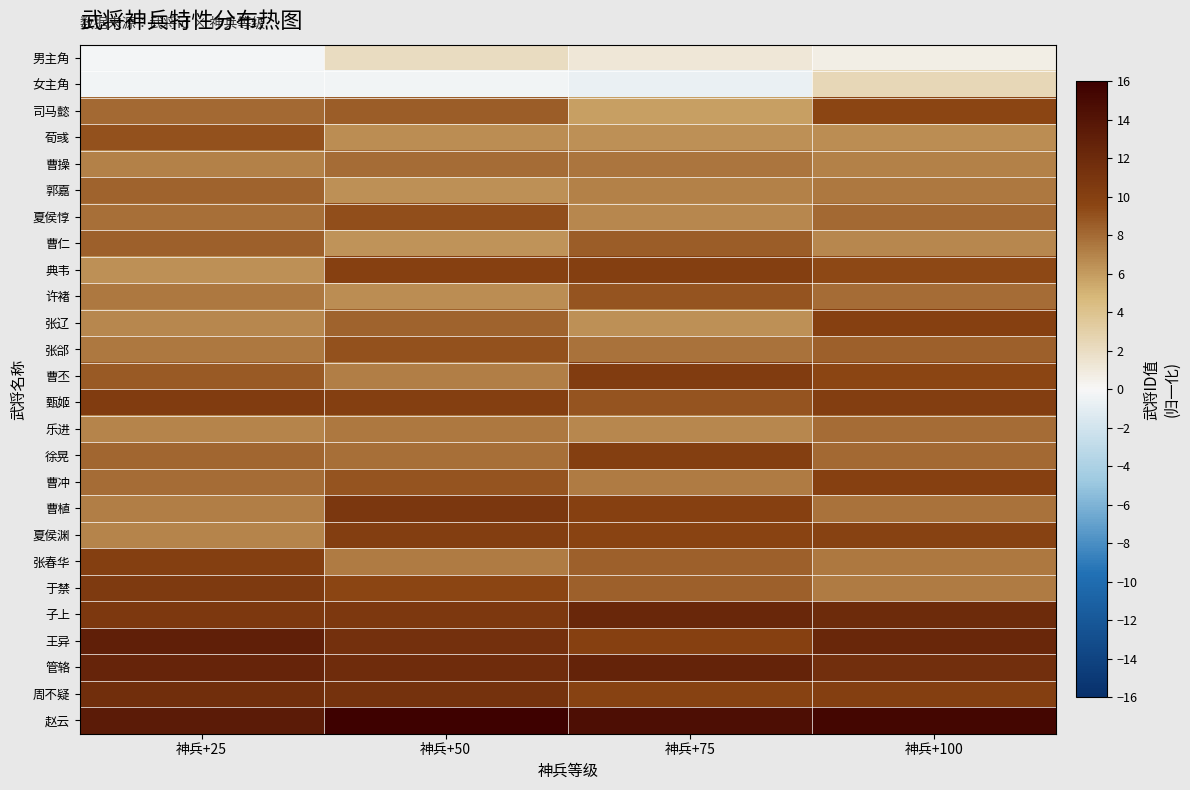

How many categories are shown in the chart?

4